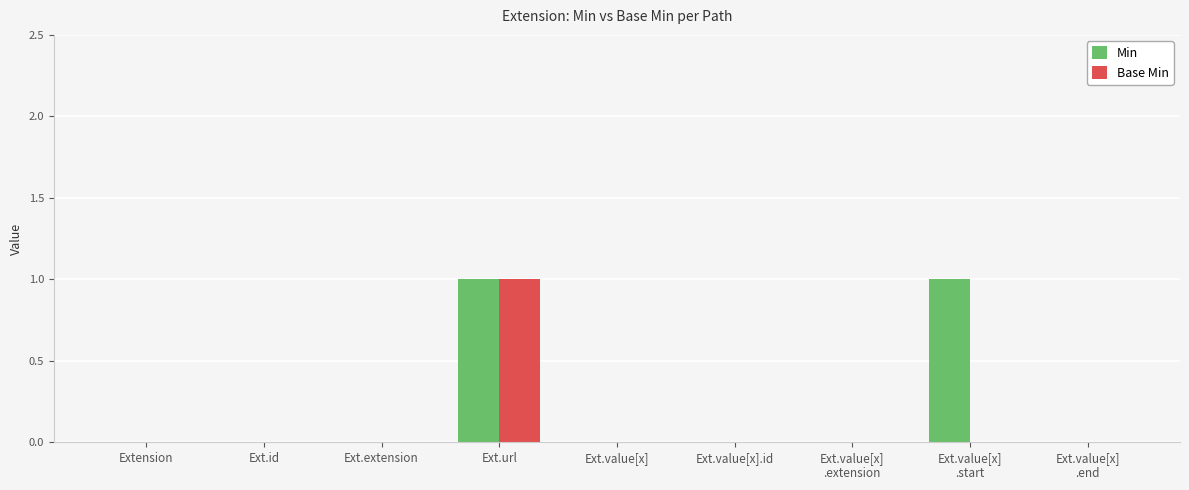

The value of Min at Ext.value[x].id is 0. True or false?

True